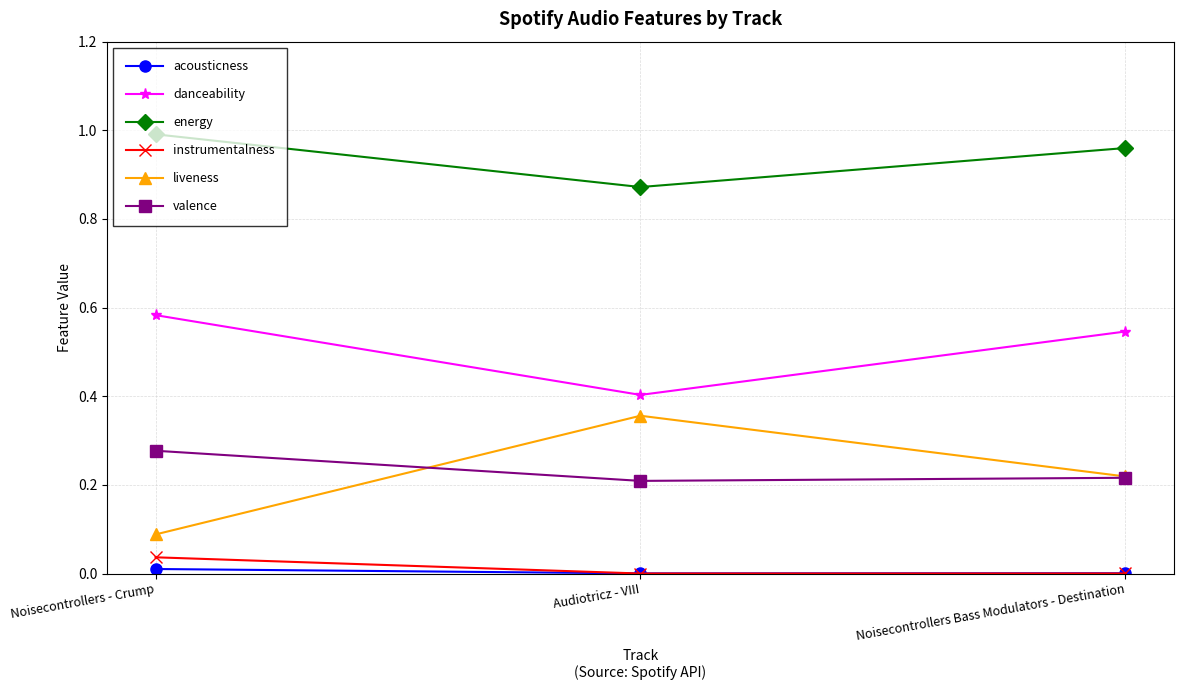

True or false: energy has a value of 1.0 at Noisecontrollers - Crump.

True